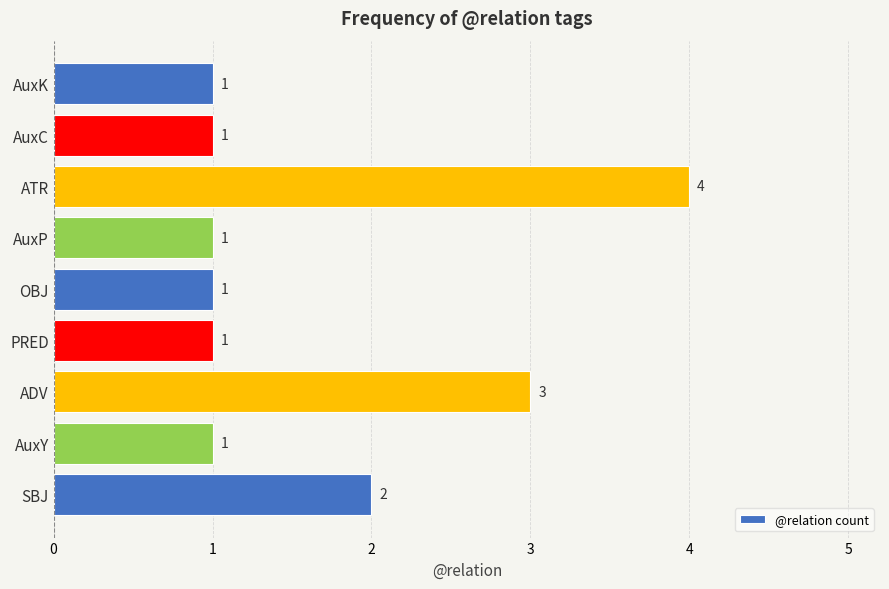

Reading bottom to top, transcribe all the data shown in this chart.

2	1	3	1	1	1	4	1	1